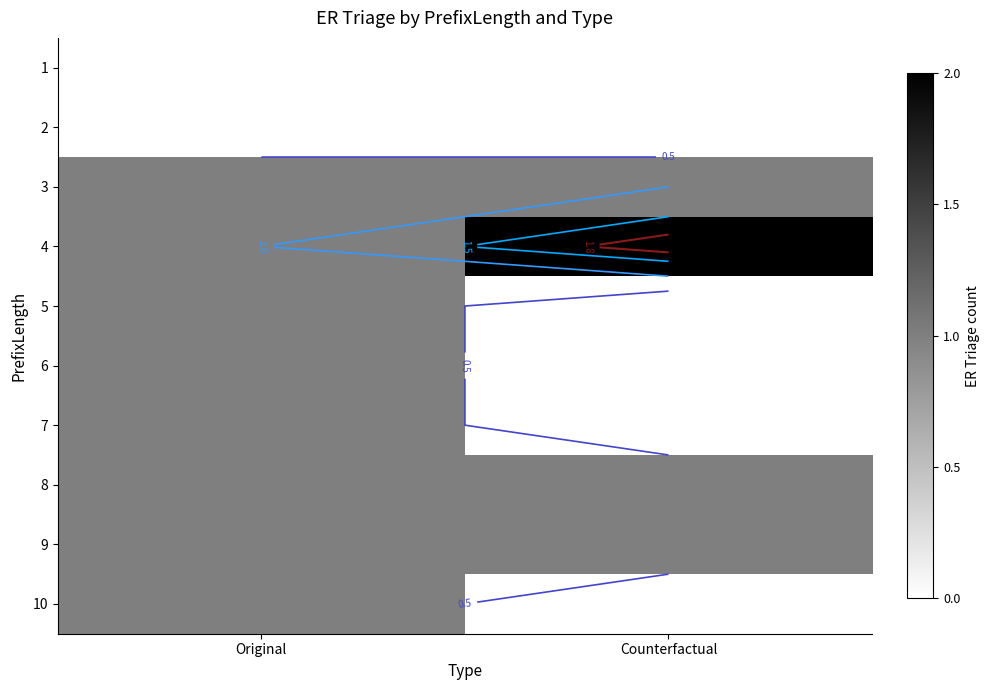

What is the total value across all series at Counterfactual?

5